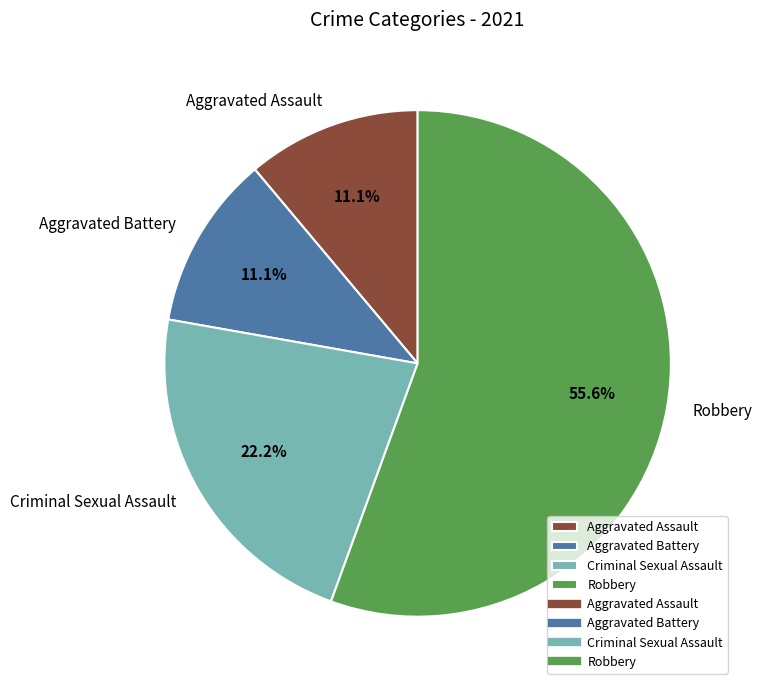

To the nearest percent, what percentage of the pie is Aggravated Assault?

11%